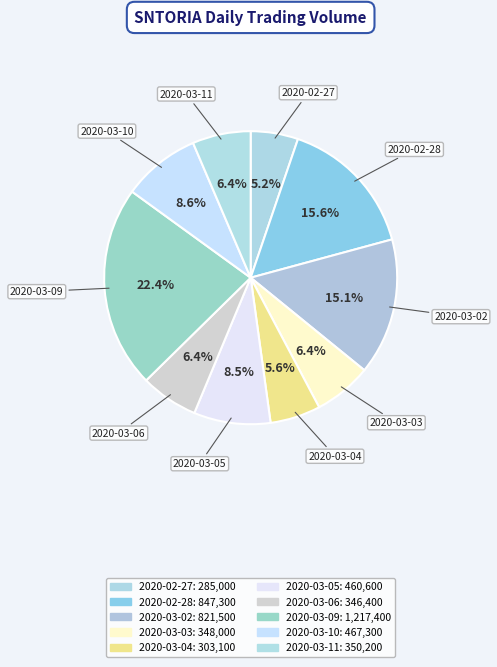

Which slice is the largest?

2020-03-09